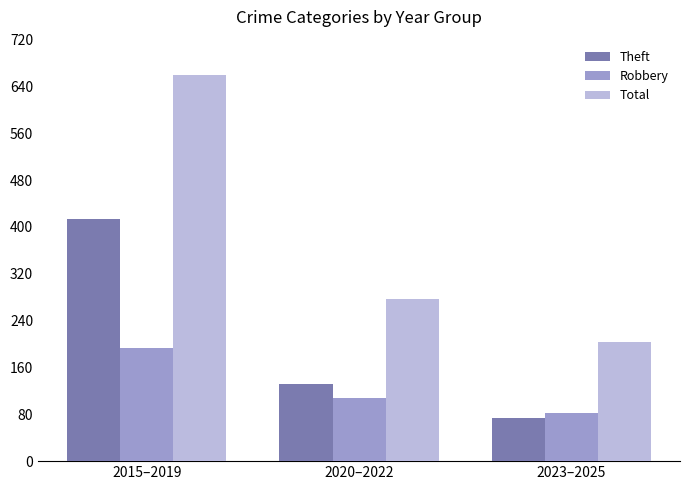

What is the label of the 2nd bar from the left?

2020–2022